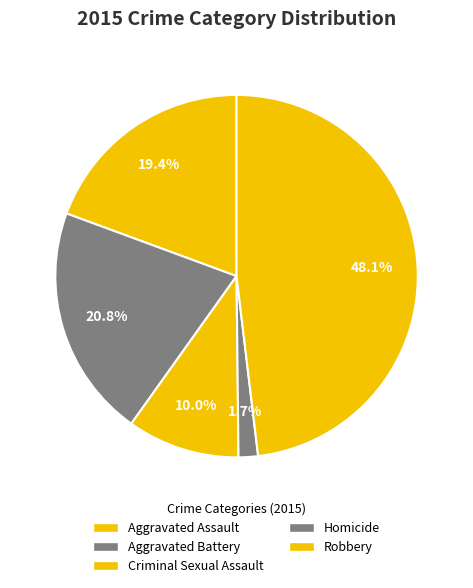

True or false: Aggravated Assault accounts for 19% of the total.

True